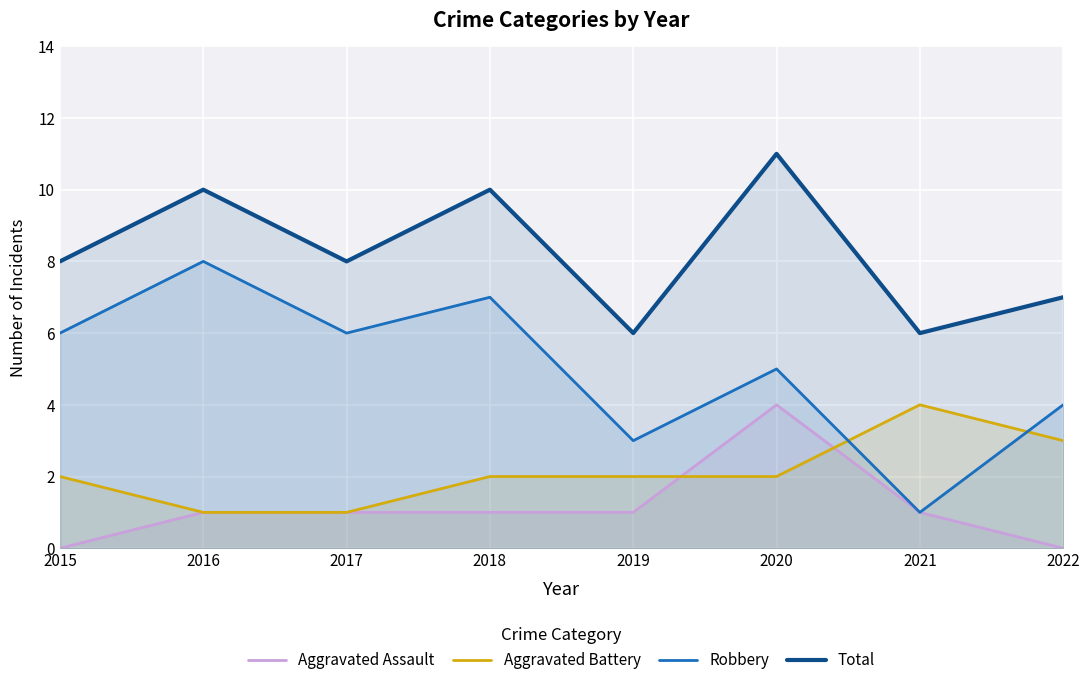

Rank the categories by Aggravated Battery value from lowest to highest.

2016, 2017, 2015, 2018, 2019, 2020, 2022, 2021